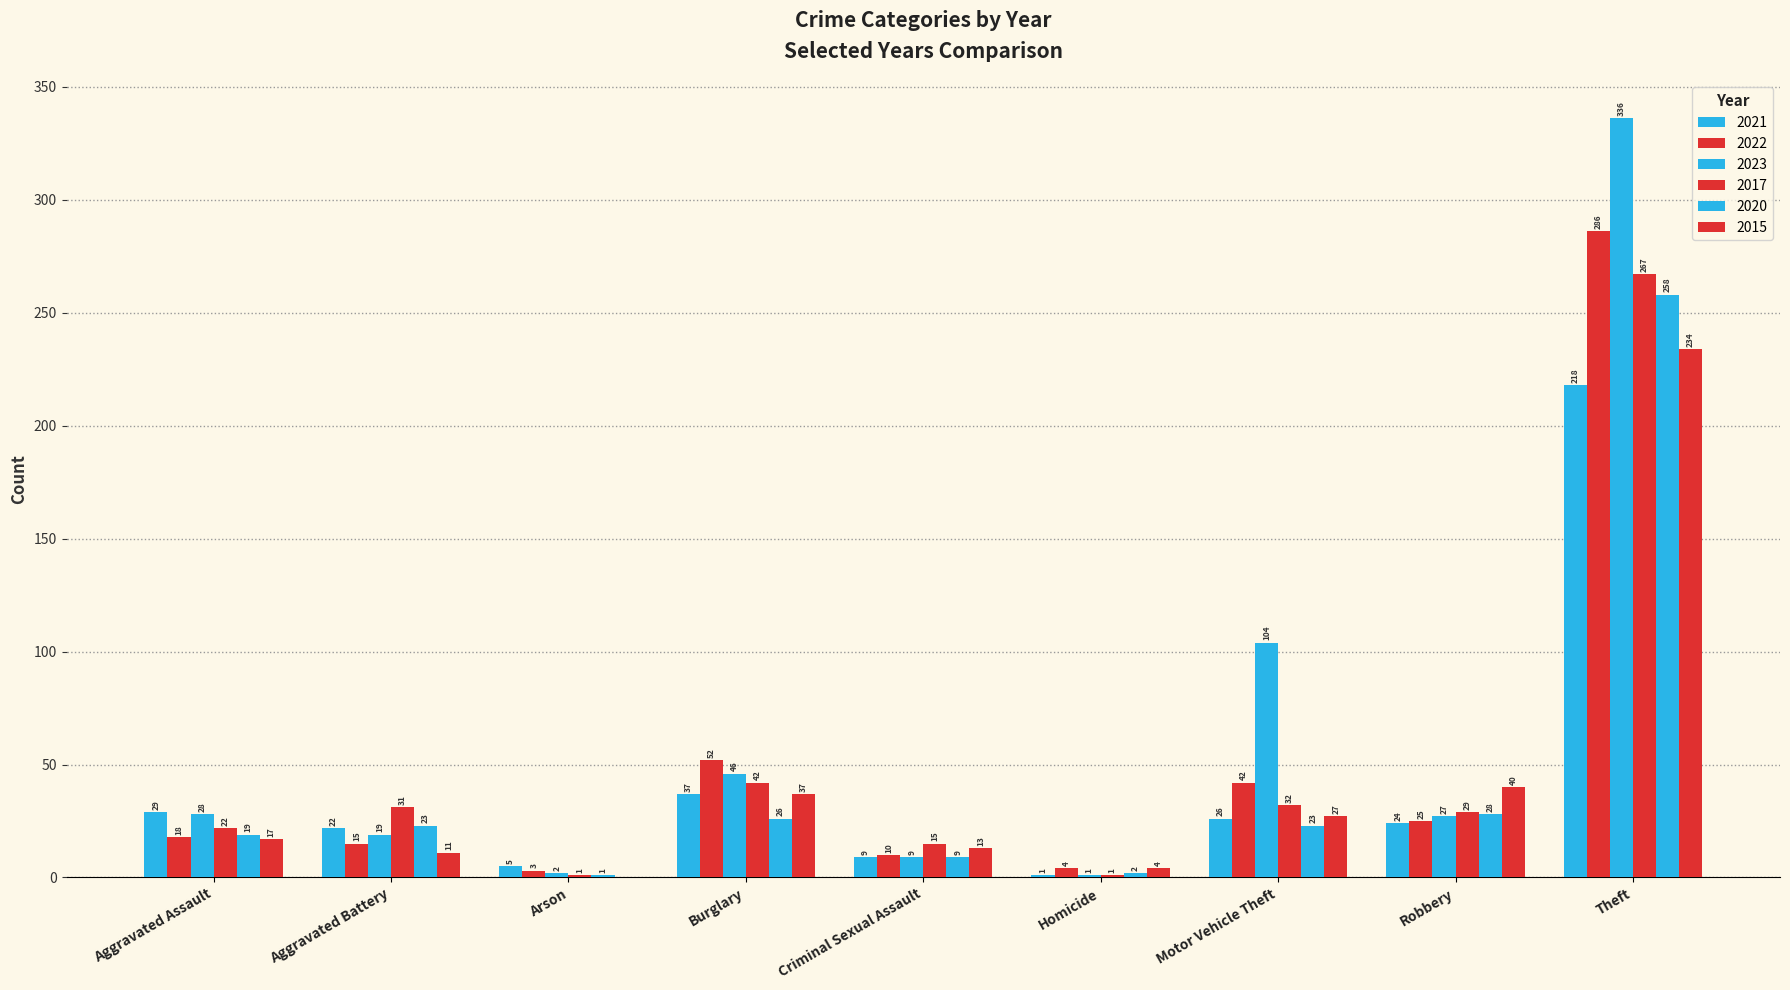

How many distinct data groups are displayed?

6